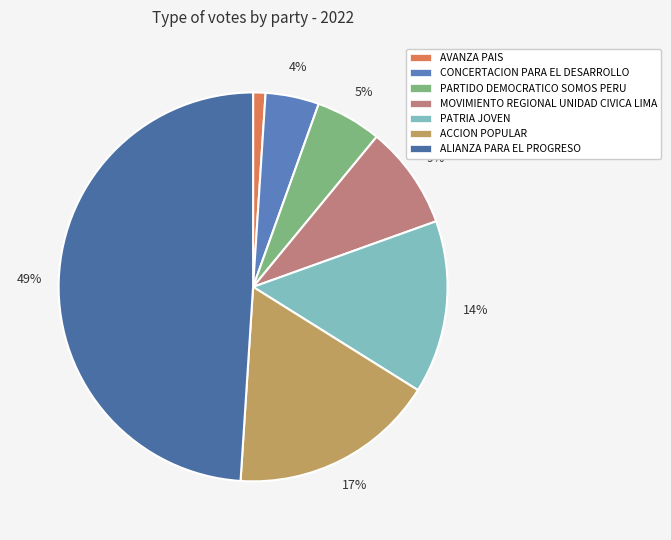

How many segments does this pie chart have?

7